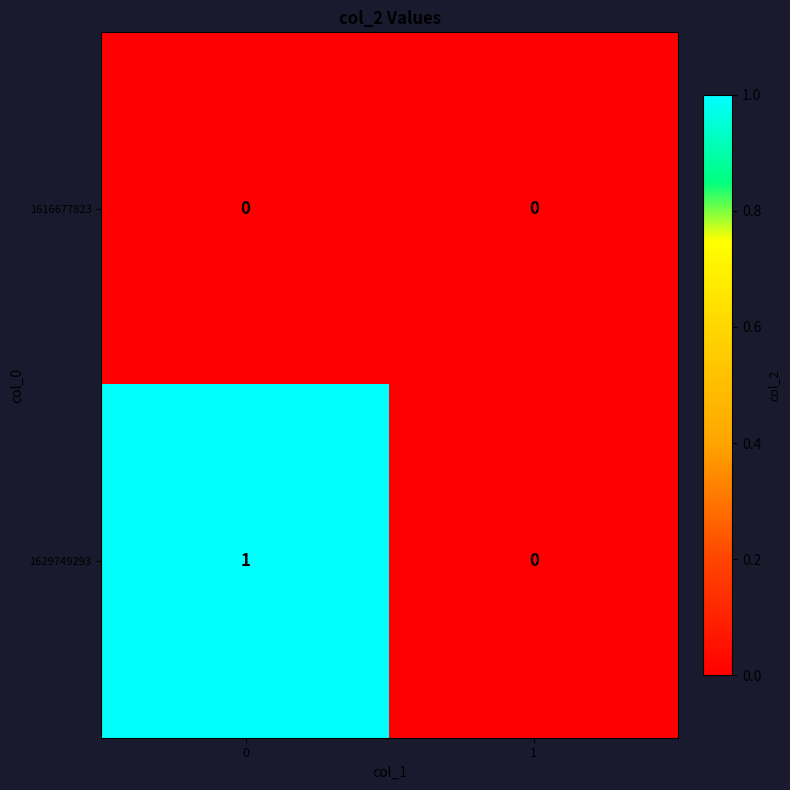

Reading left to right, transcribe all the data shown in this chart.

1616677823: 0=0	1=0
1629749293: 0=1	1=0